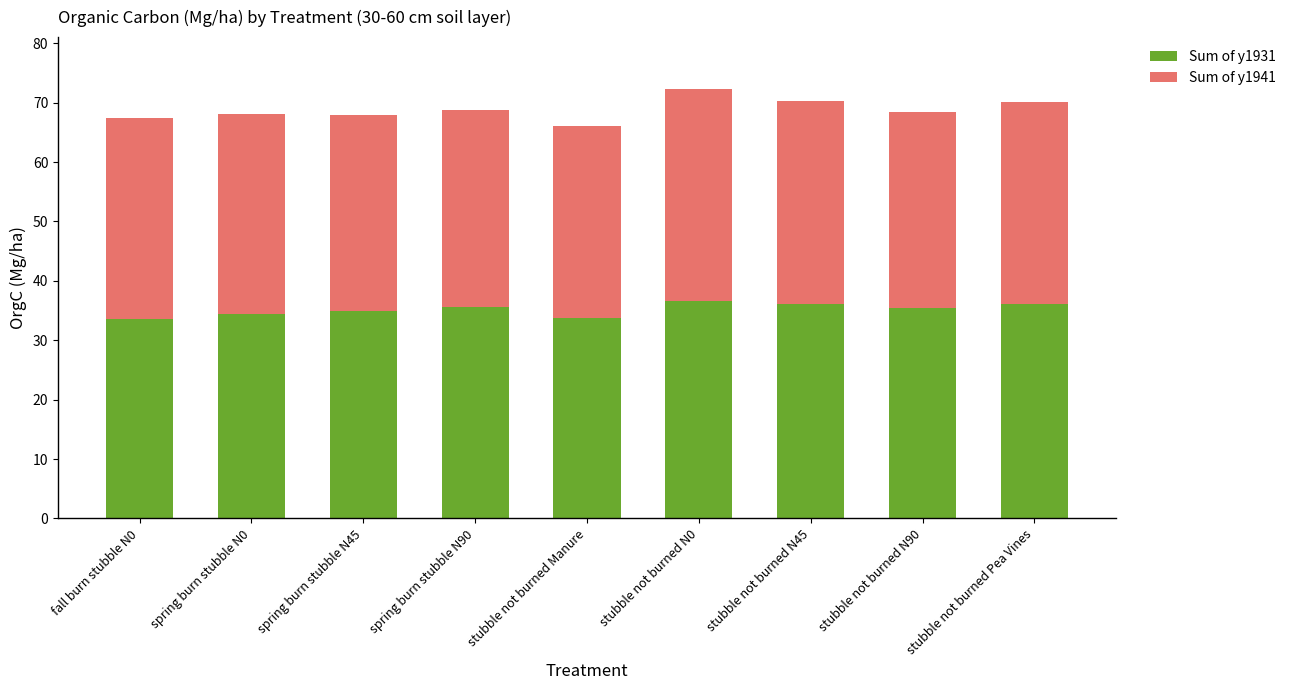

What is the highest value of the Sum of y1931 series?

36.7